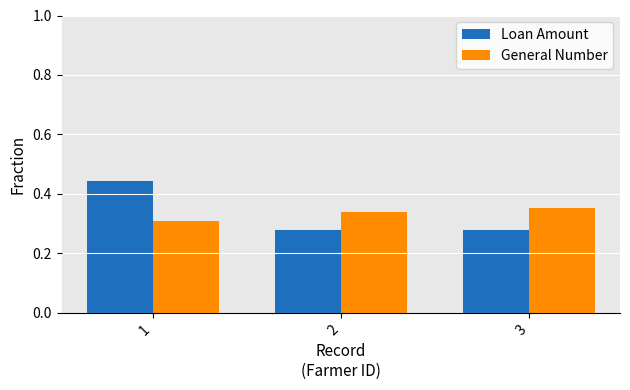

Rank the series at 1 from lowest to highest value.

General Number, Loan Amount